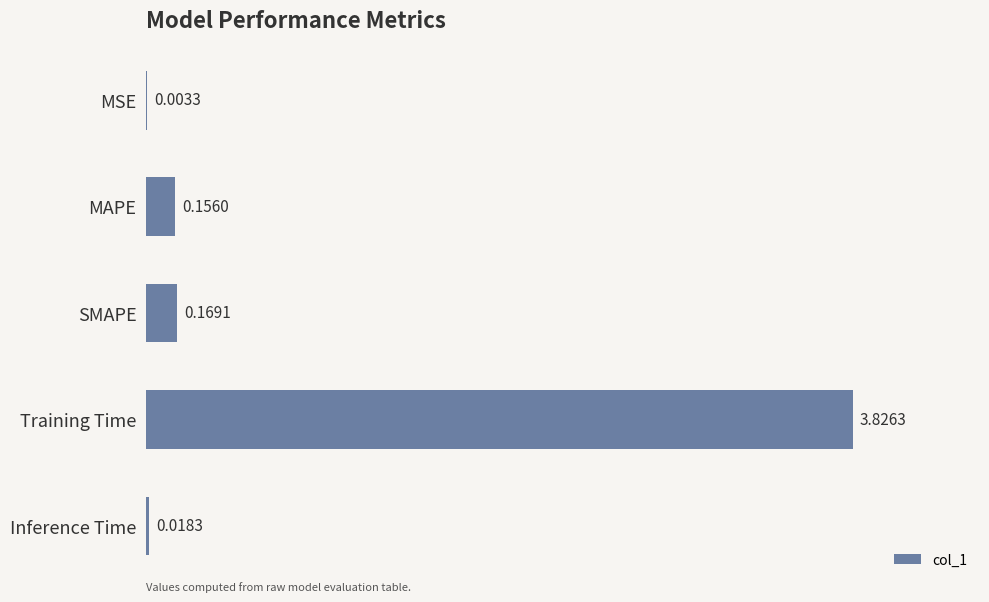

What is the sum of all values?

4.2